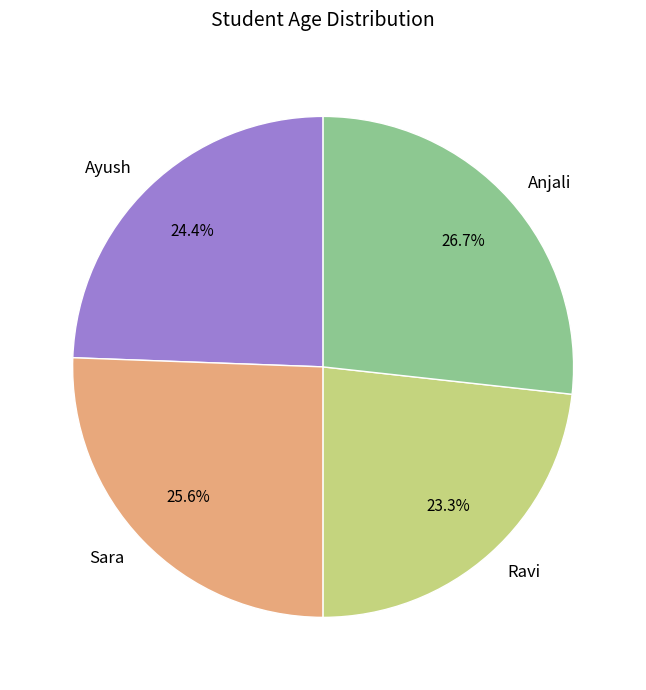

Rank the categories by value from highest to lowest.

Anjali, Sara, Ayush, Ravi